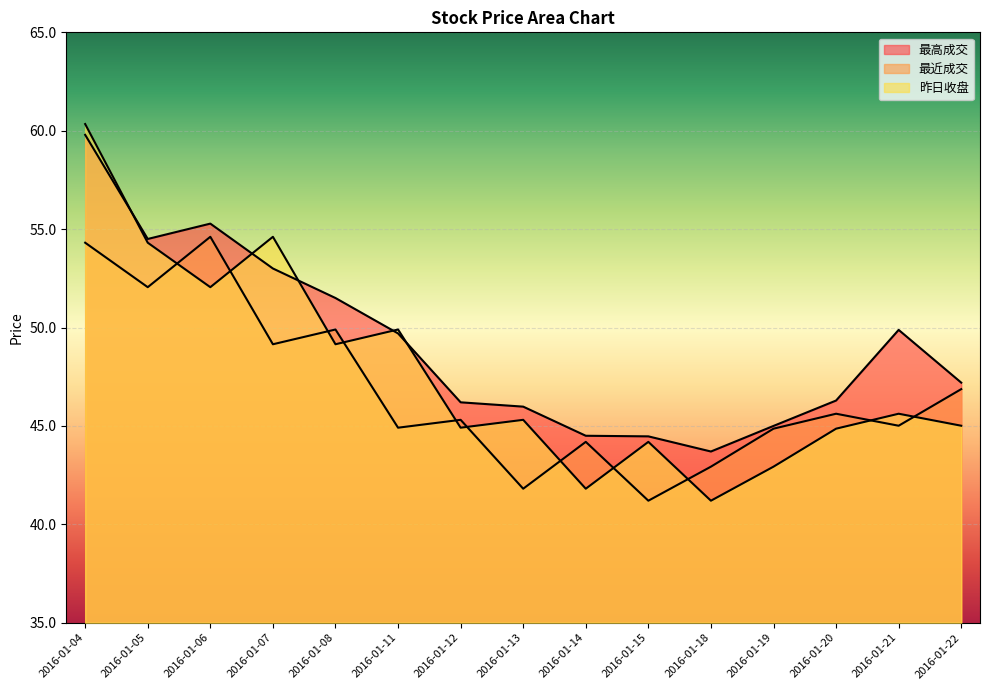

Is it true that 最近成交 equals 41.2 at 2016-01-15?

True